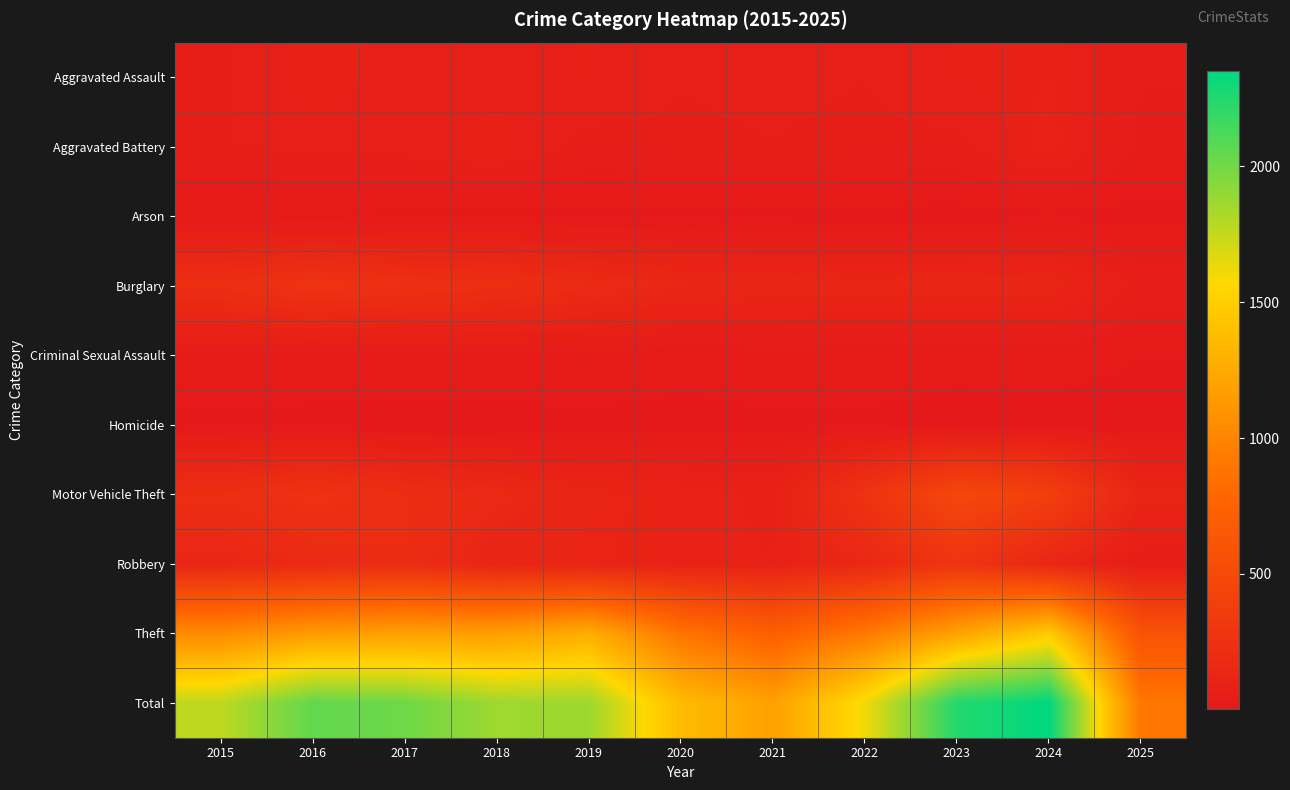

What is the maximum value shown in the chart?

2352